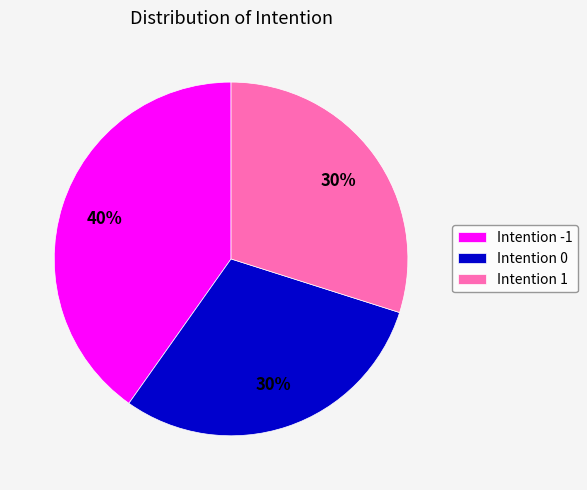

Between Intention 0 and Intention -1, which is larger?

Intention -1